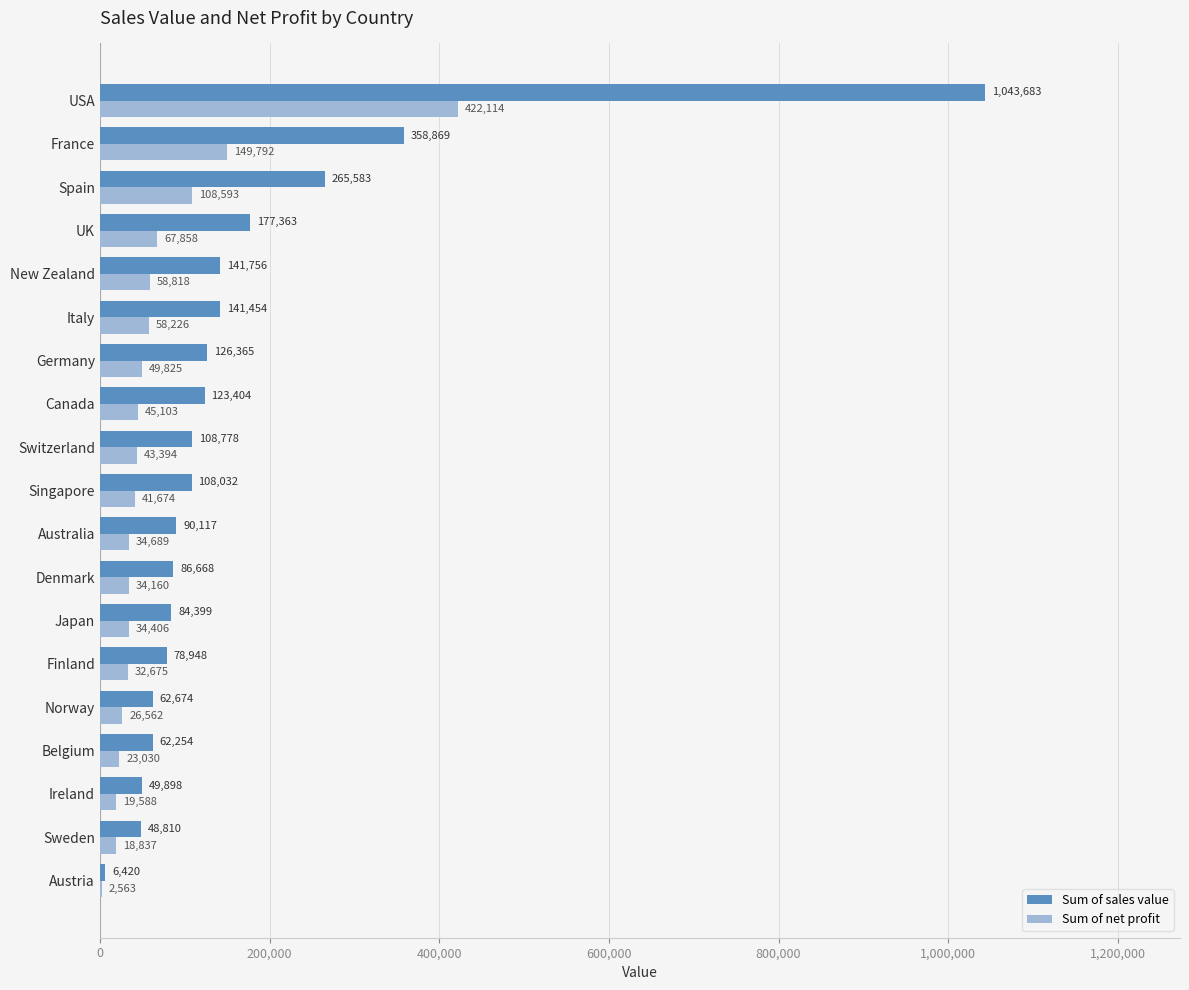

At which label is Sum of net profit closest to 212338?

France